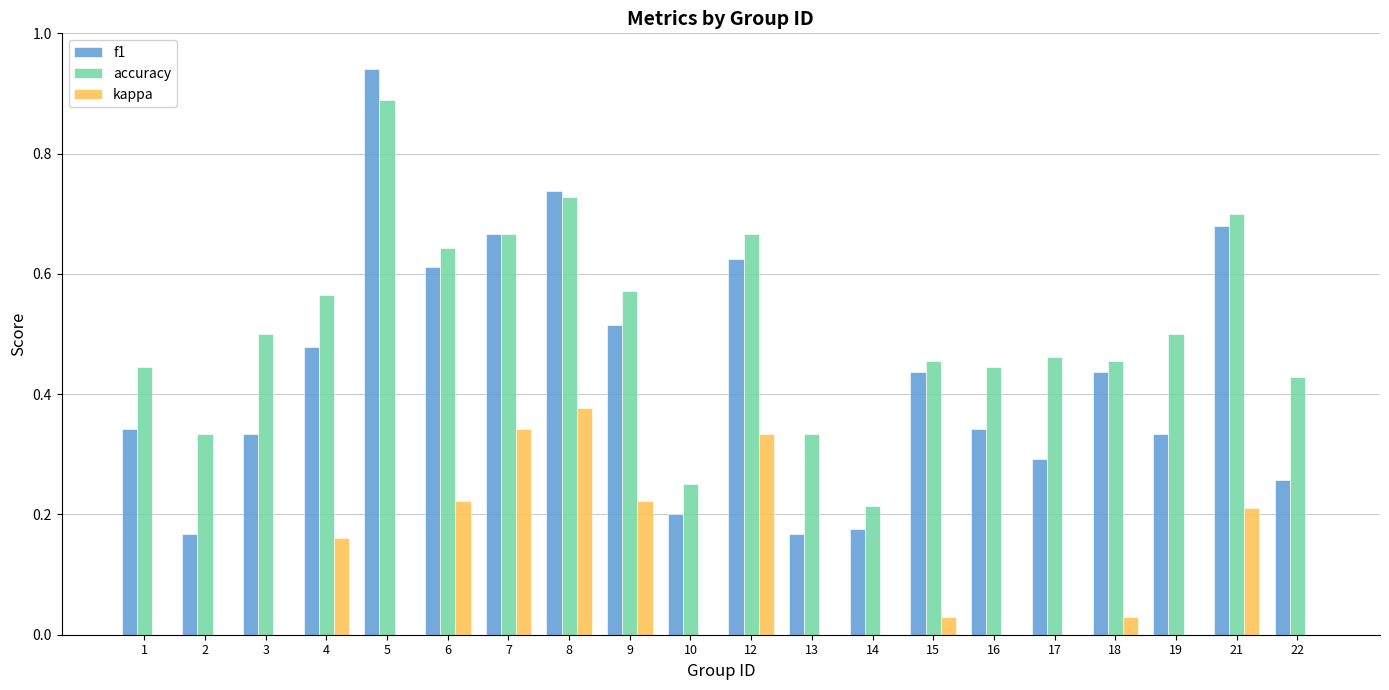

Count the number of data series in this chart.

3